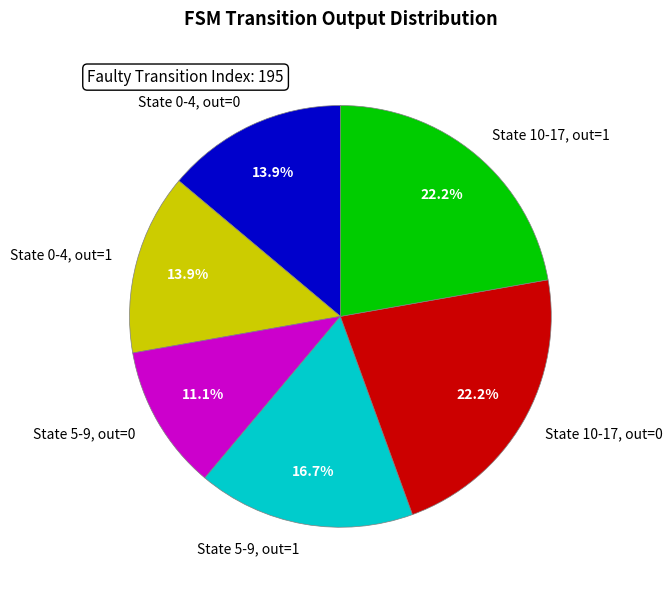

Is there any slice that represents more than half of the pie?

No